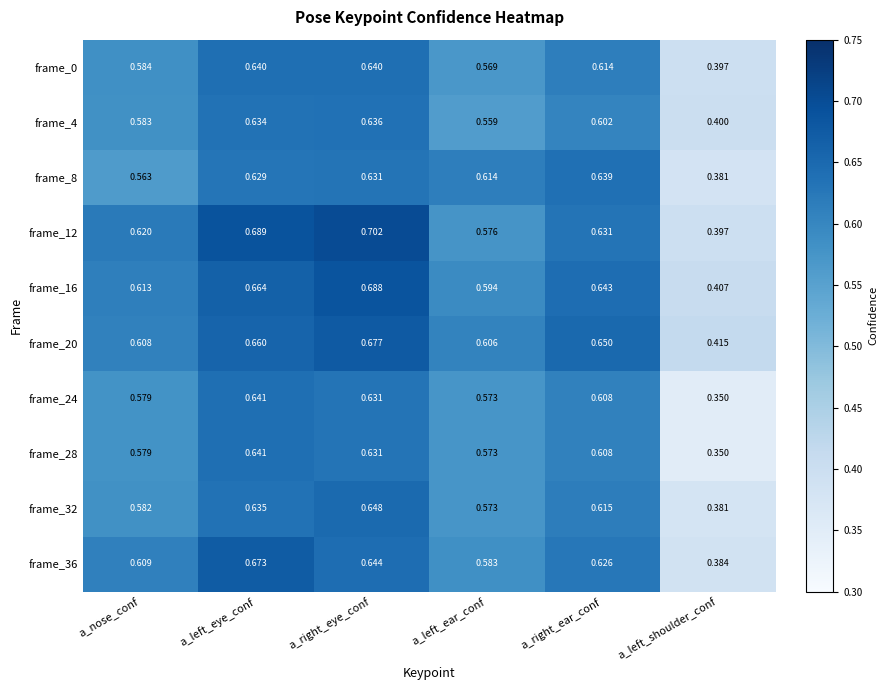

Where is frame_28 nearest to the value 0?

a_left_shoulder_conf